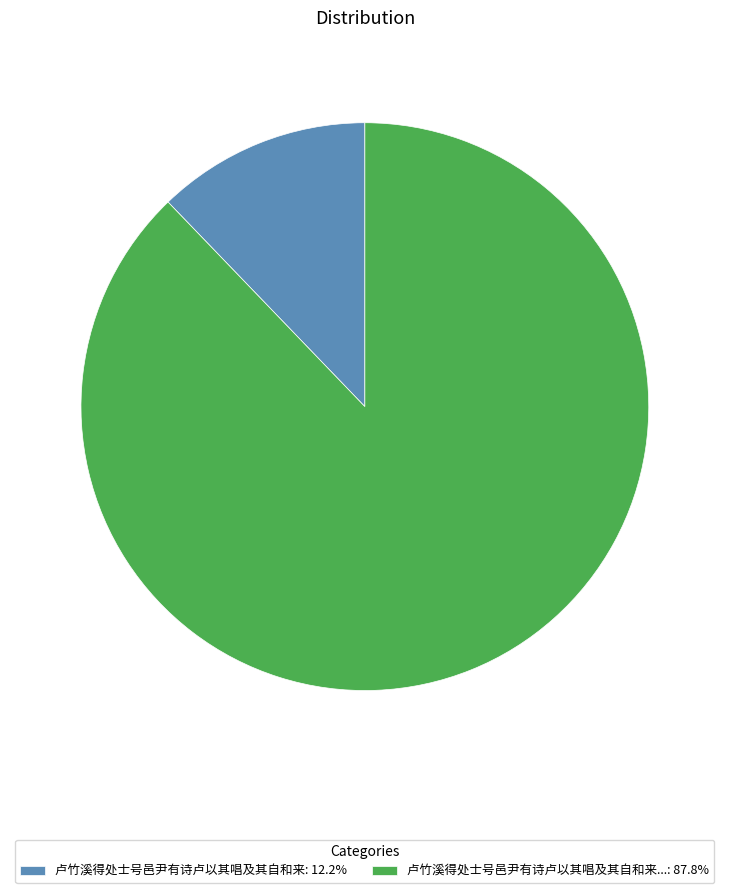

Does any single category account for the majority?

Yes